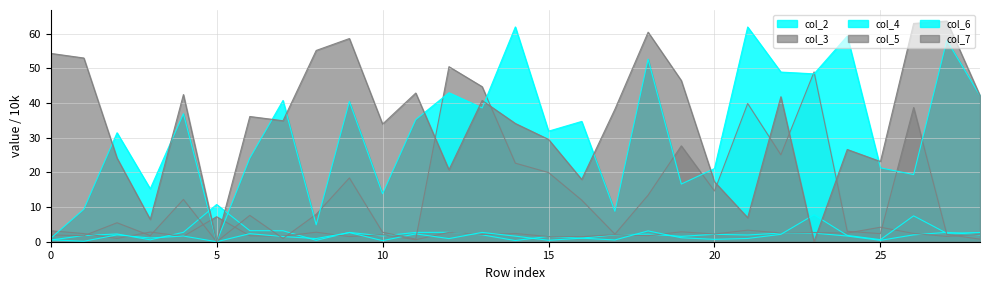

What is the difference between the highest and lowest values at 13?

42.7